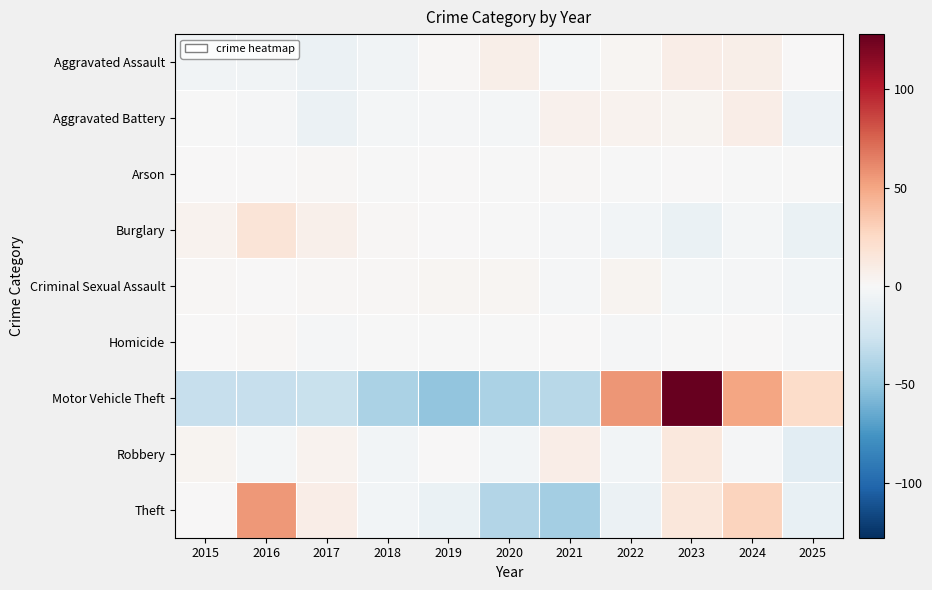

What is the spread (max minus min) of values at 2019?

53.0